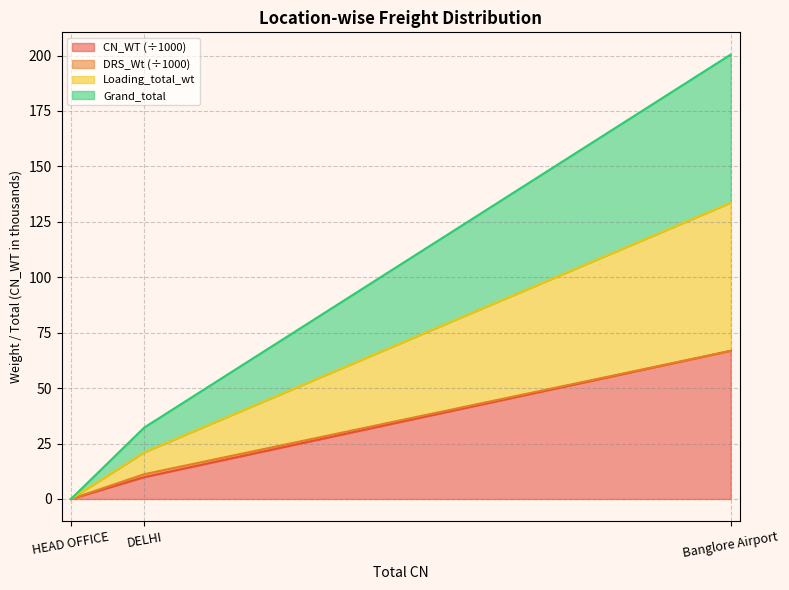

At which label does Grand_total first exceed 11?

DELHI